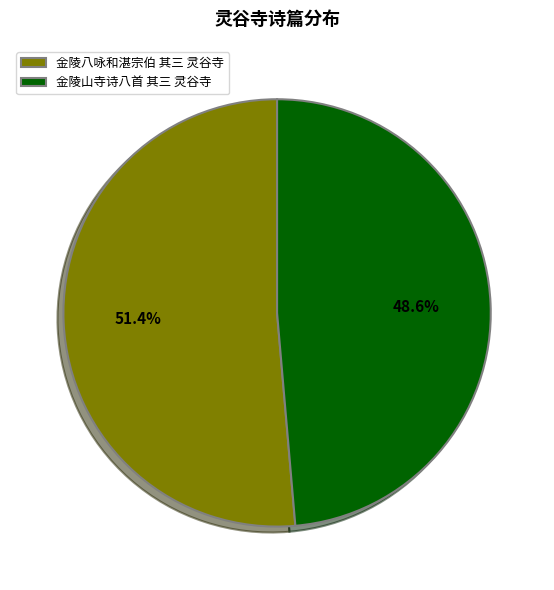

To the nearest percent, what percentage of the pie is 金陵八咏和湛宗伯 其三 灵谷寺?

51%